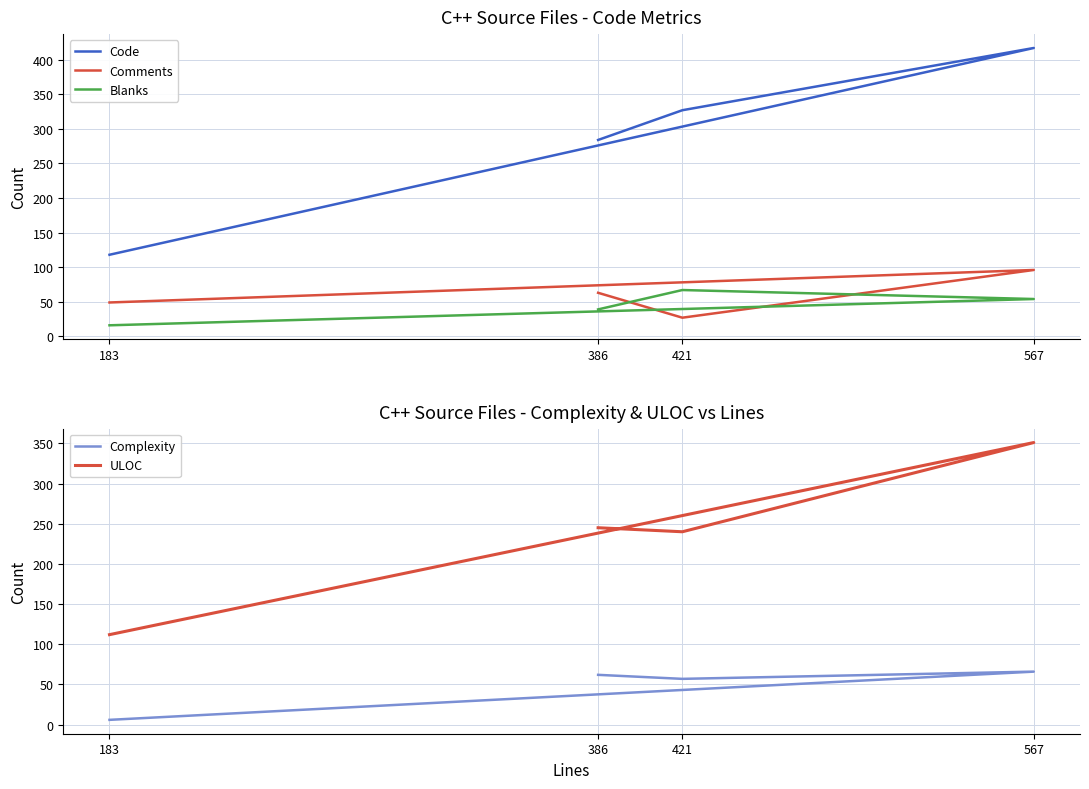

What is the label of the 1st point from the left?

386